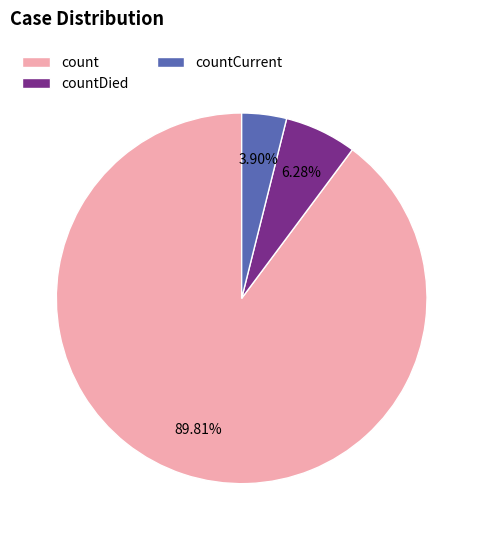

Which category has the biggest portion of the pie?

count